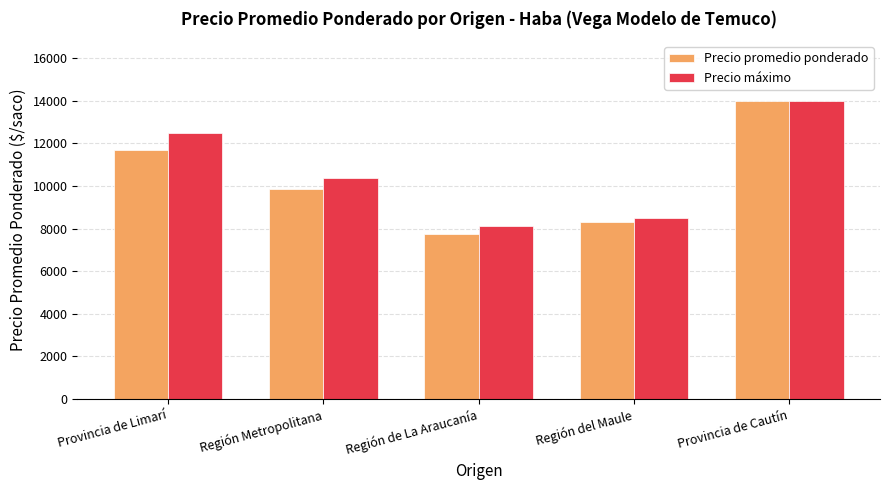

What is the spread (max minus min) of values at Región Metropolitana?

543